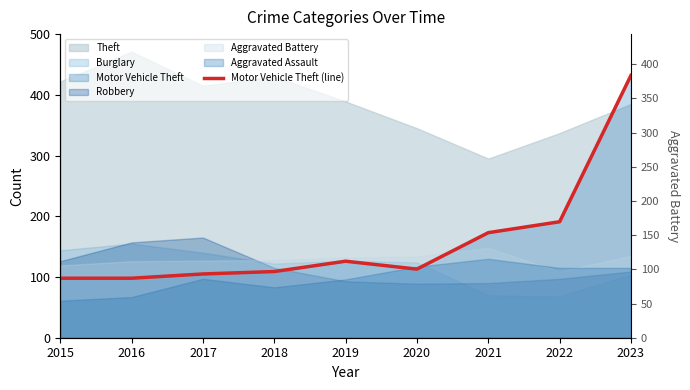

Which label corresponds to the smallest value in the chart?

2015